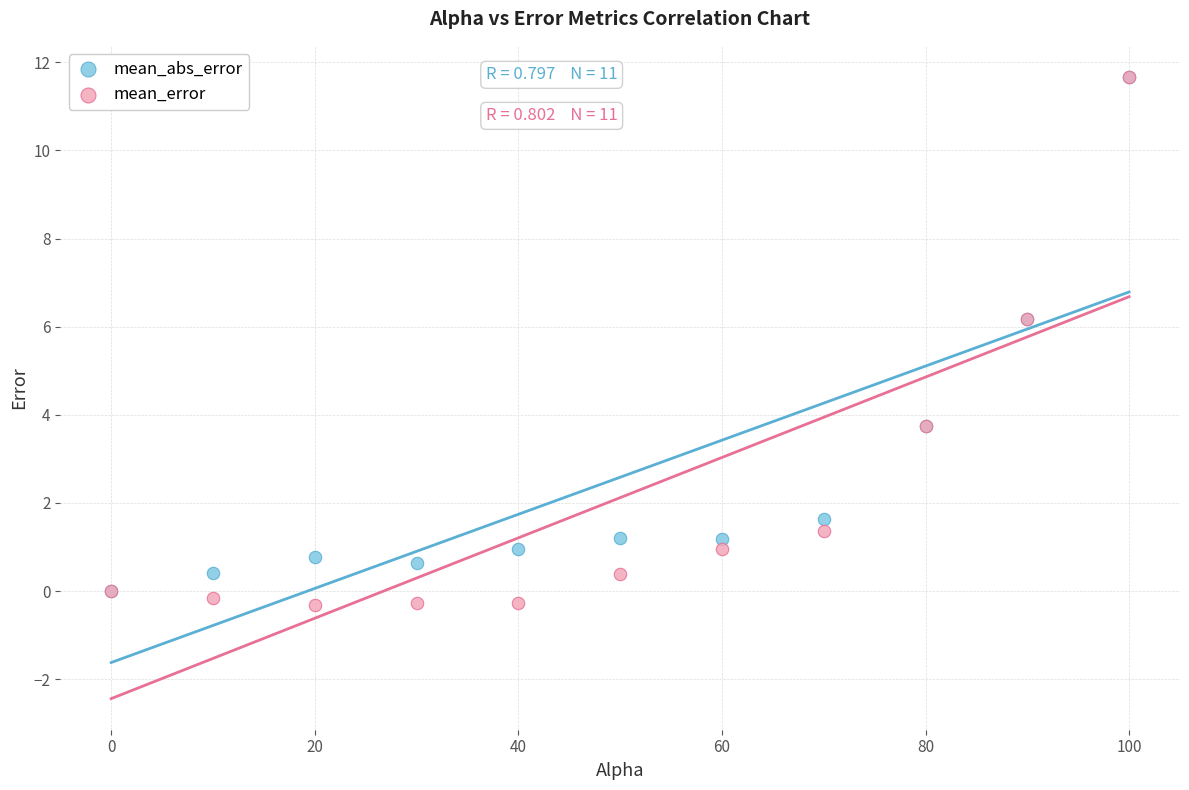

What are all the series names shown in the legend?

mean_abs_error, mean_error